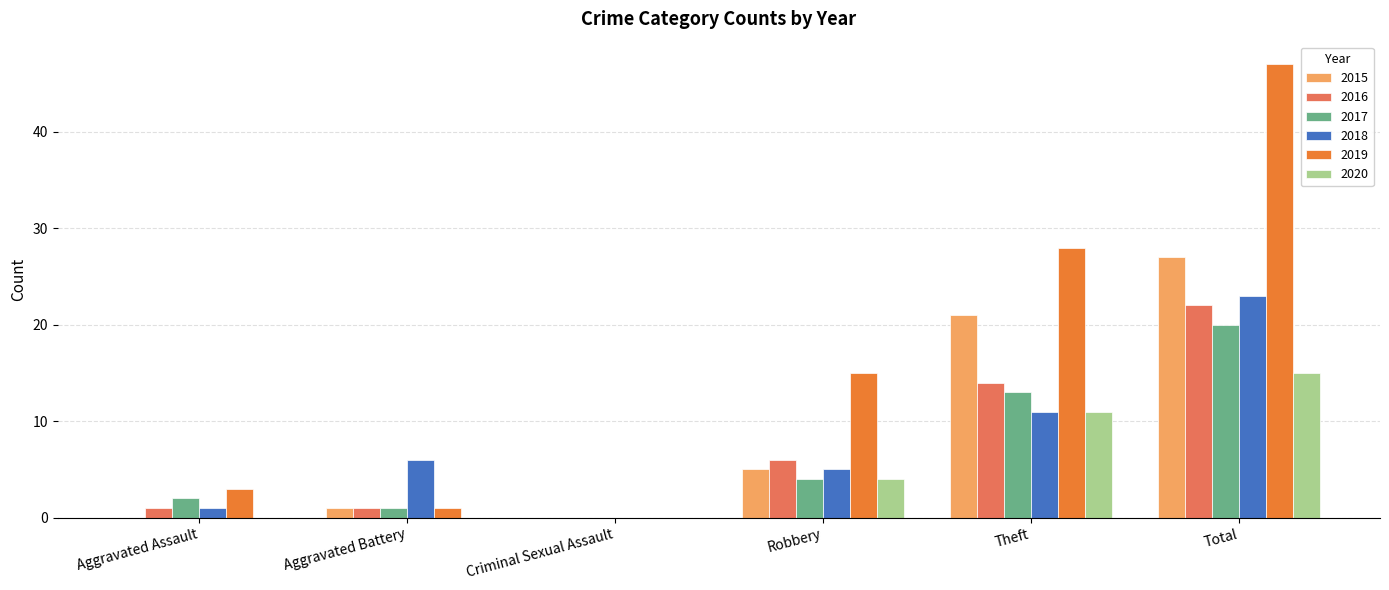

Which series changed the most between Aggravated Battery and Total?

2019